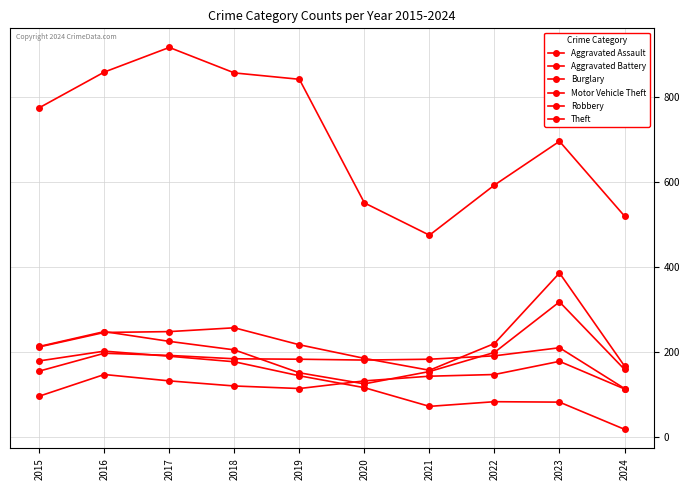

Between 2021 and 2024, which is larger?

2021